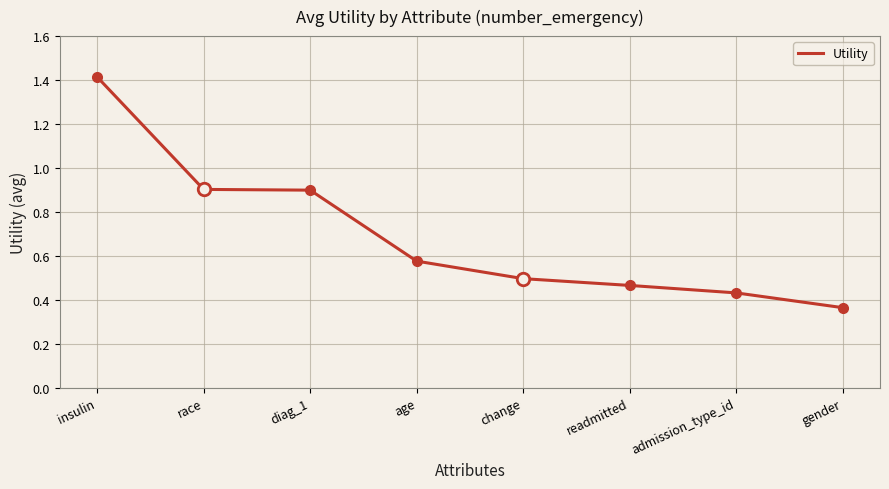

At which category does the chart reach its minimum across all series?

gender